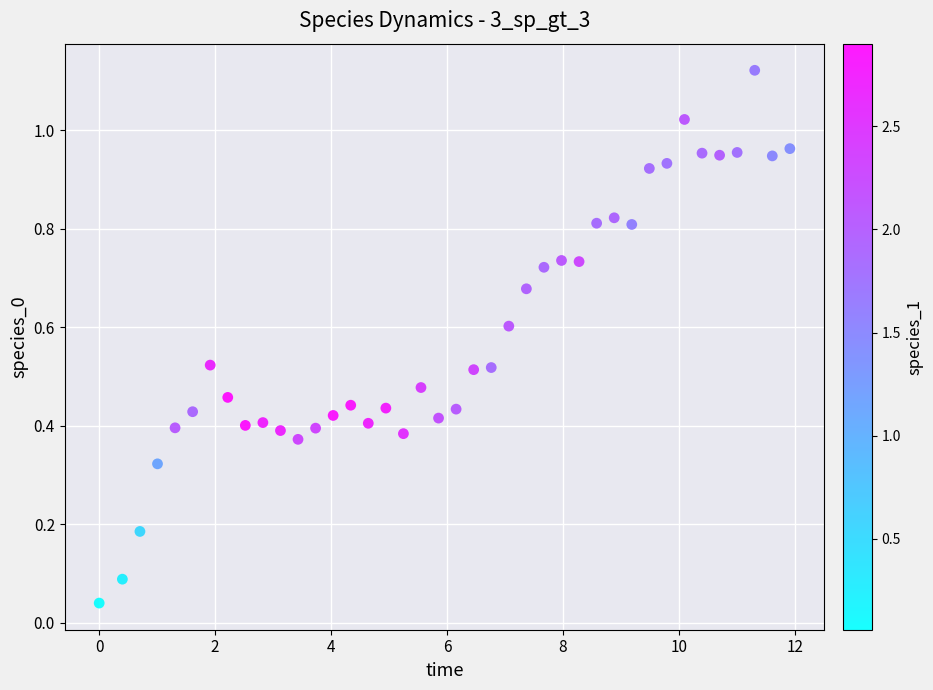

What is the range of X values (max minus min)?

11.9